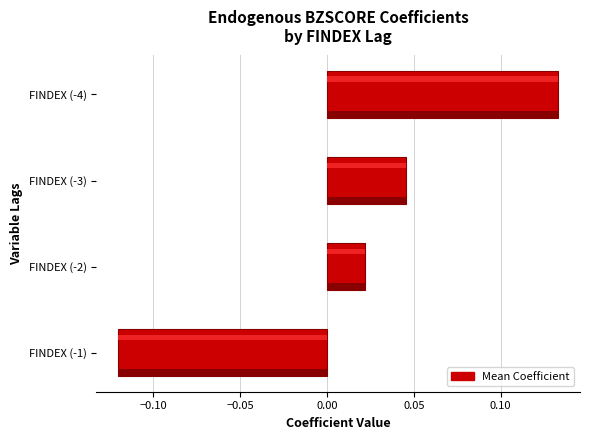

How many values are below zero?

1